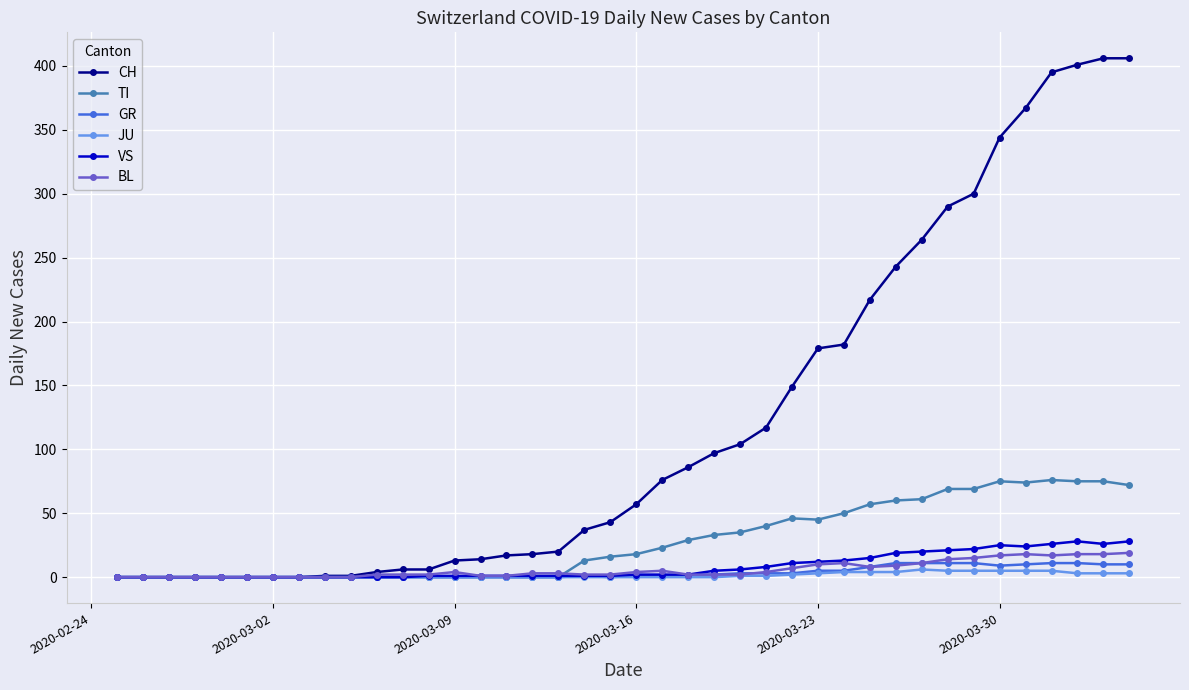

What are all the series names shown in the legend?

CH, TI, GR, JU, VS, BL